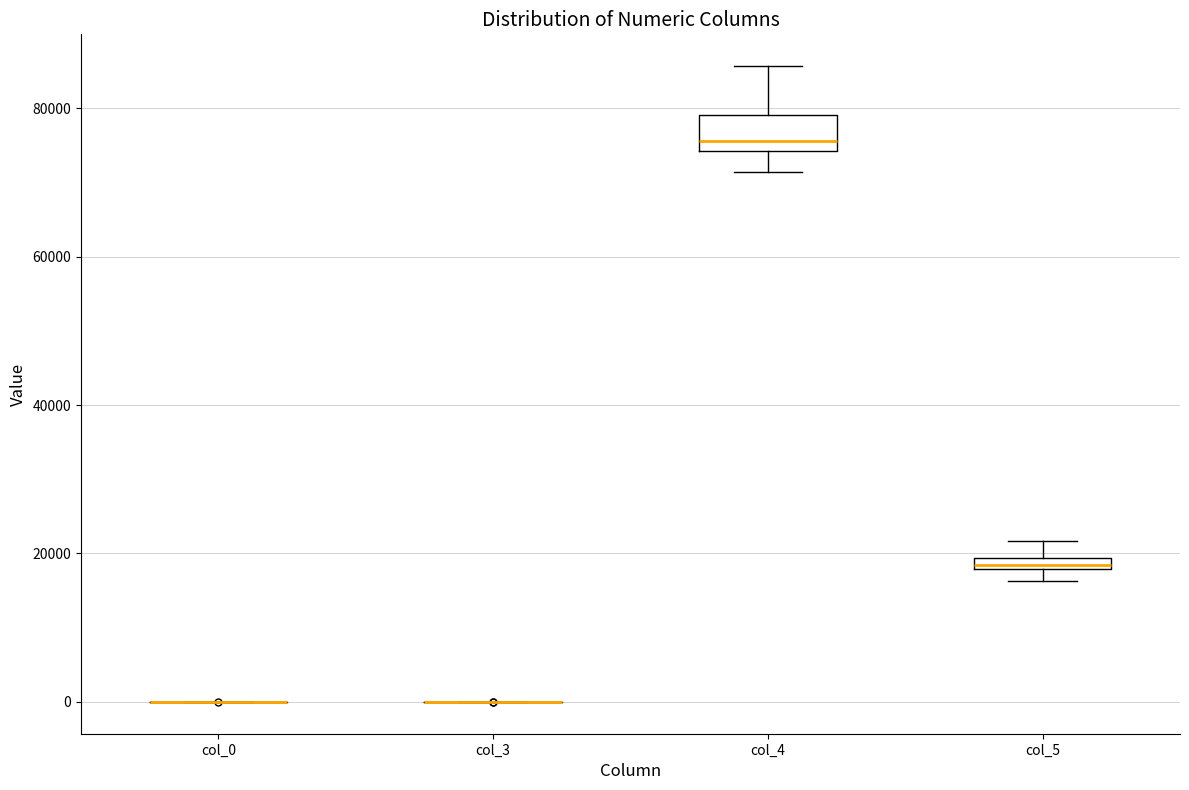

Comparing the boxes themselves (not the whiskers), which one is the tallest?

col_4